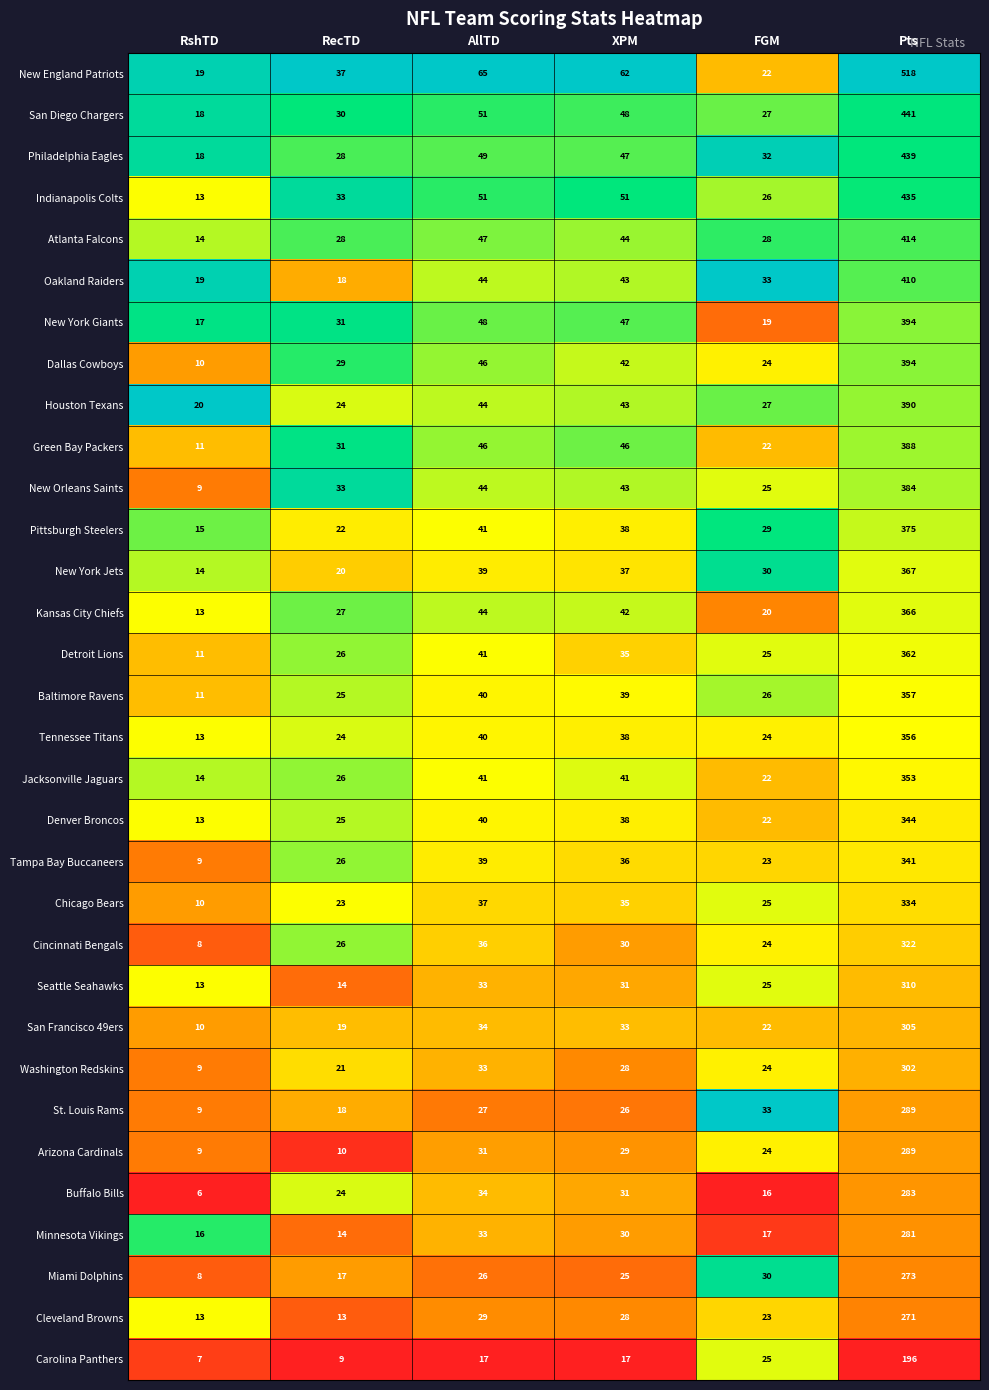

Which series has the largest range (max minus min)?

New England Patriots